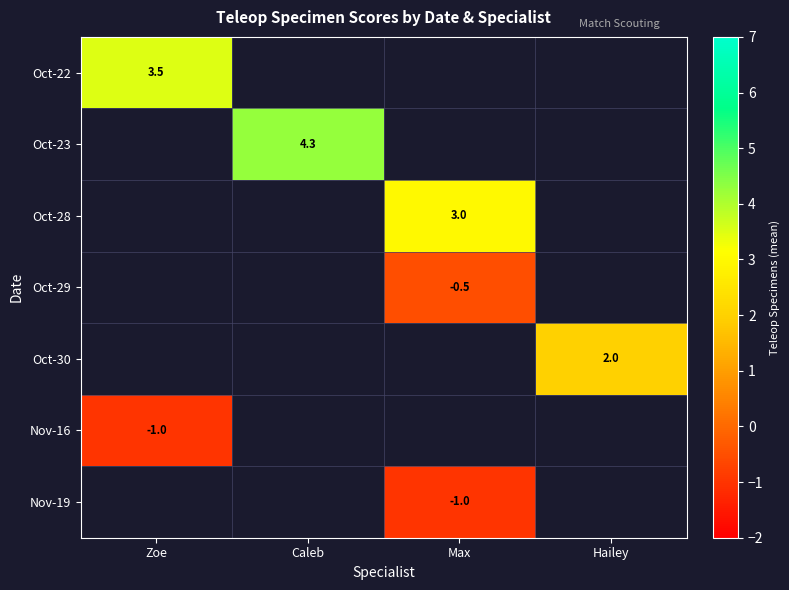

At which category does the chart reach its peak across all series?

Caleb